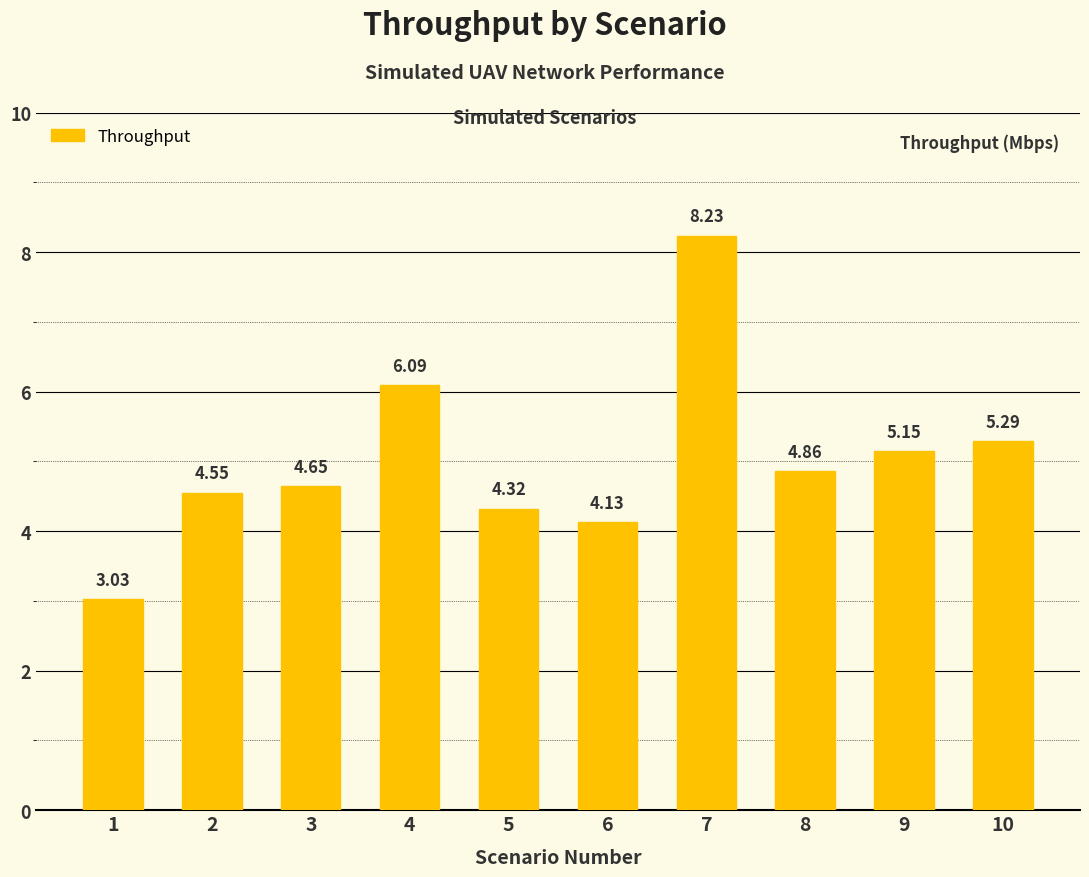

Where is the data nearest to the value 5?

8